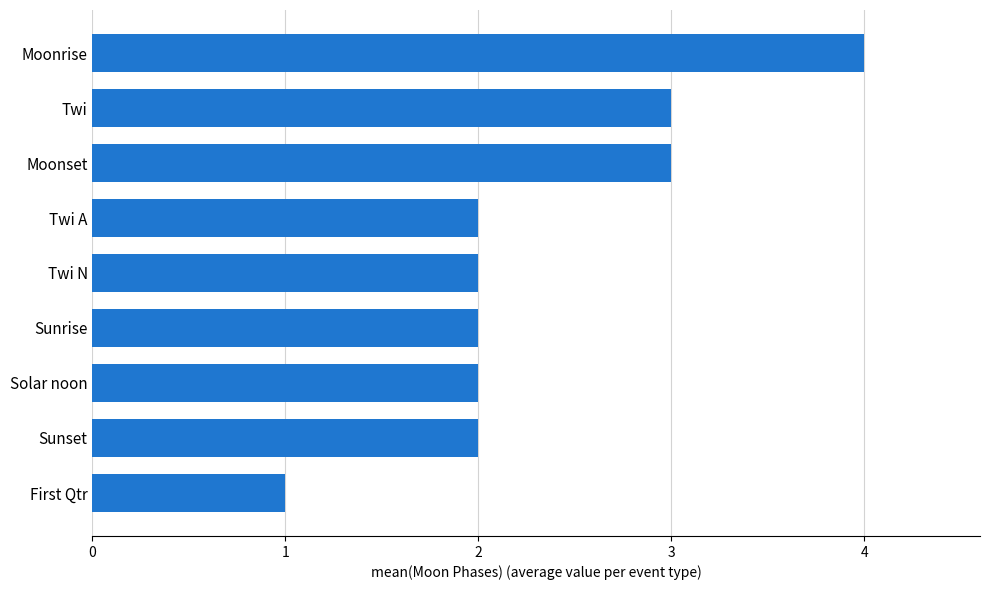

What is the difference between the maximum and minimum values?

3